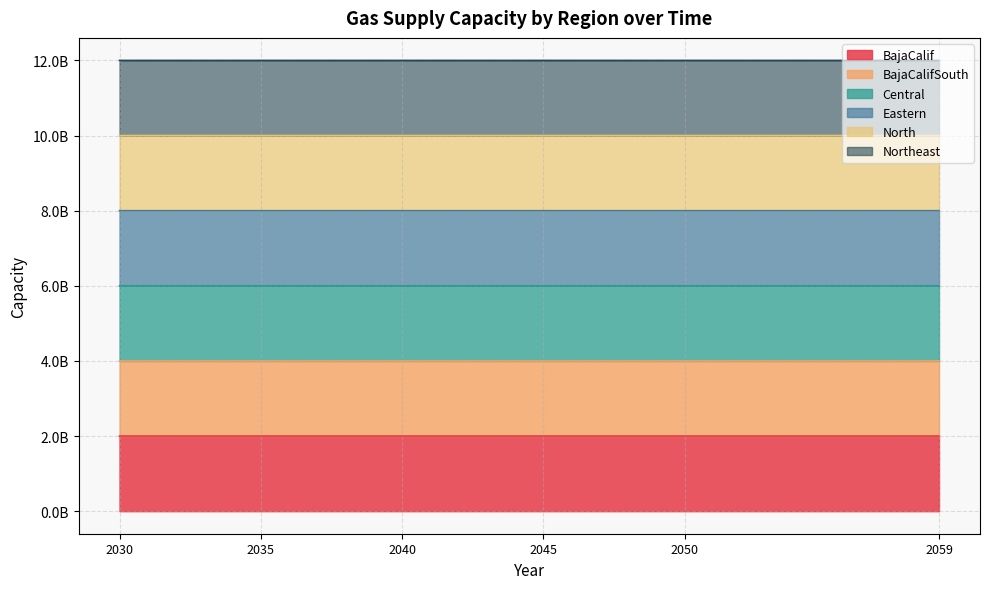

Does the chart display data point markers on the line(s)?

No